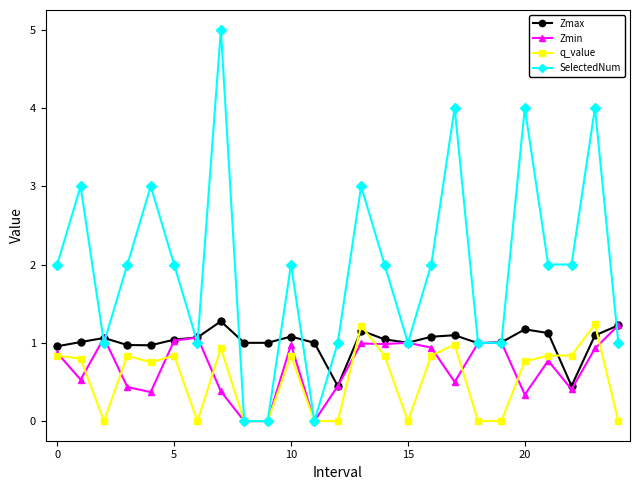

What is the highest value of the Zmax series?

1.3